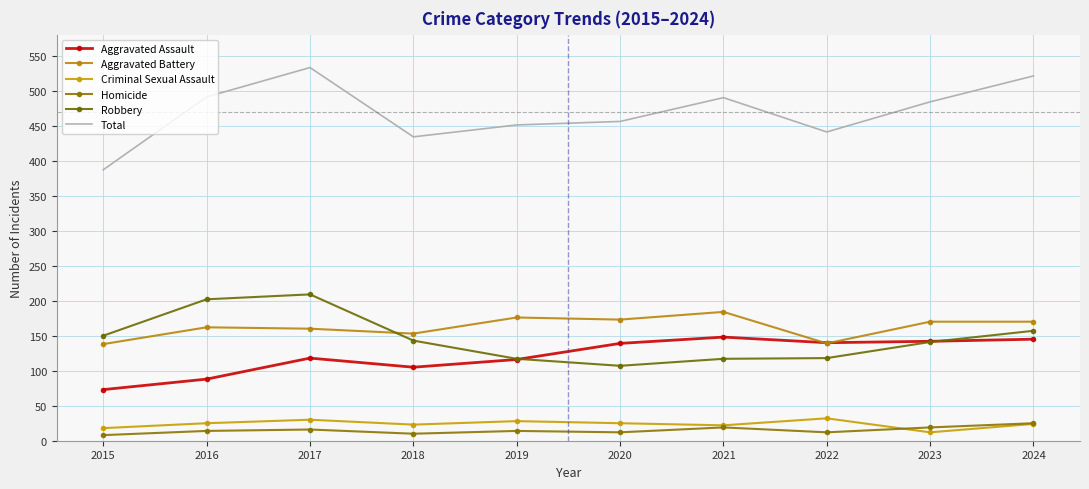

True or false: Aggravated Assault and Total intersect in this chart.

False